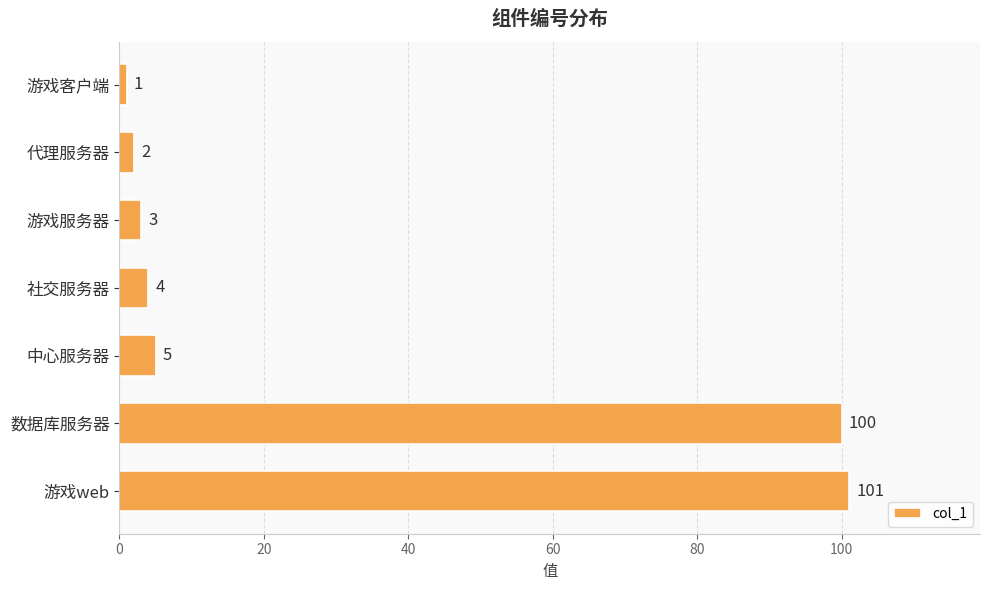

What is the greatest value displayed?

101